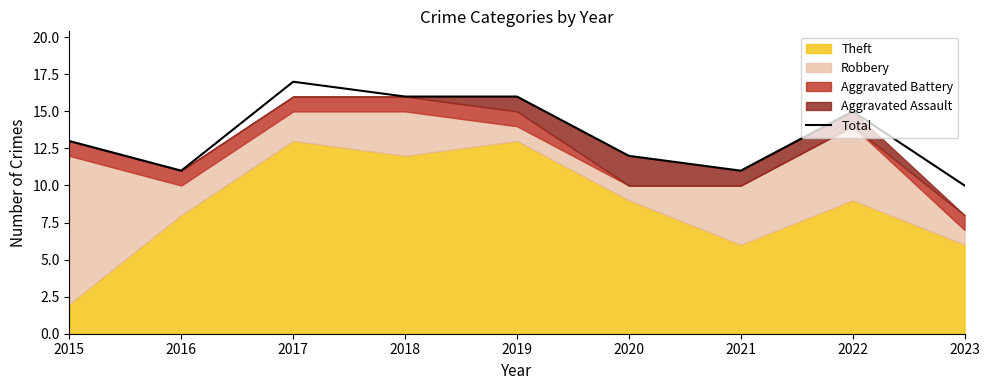

Approximately how many times larger is the value at 2020 compared to 2017?

0.7